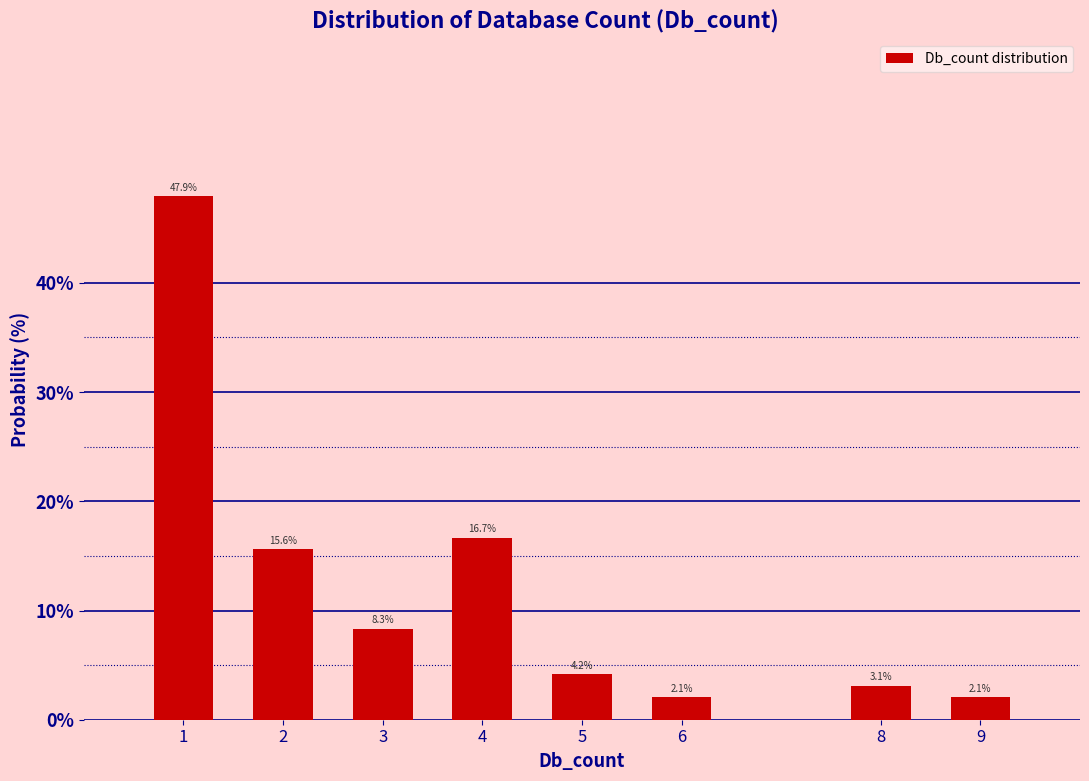

Reading left to right, what are all the values shown in this chart?

1=47.9	2=15.6	3=8.3	4=16.7	5=4.2	6=2.1	8=3.1	9=2.1